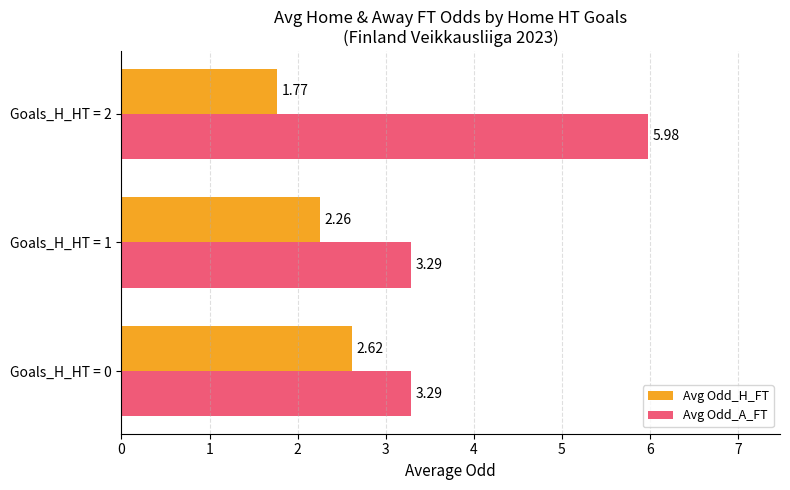

List the series in order of their peak value, highest first.

Avg Odd_A_FT, Avg Odd_H_FT